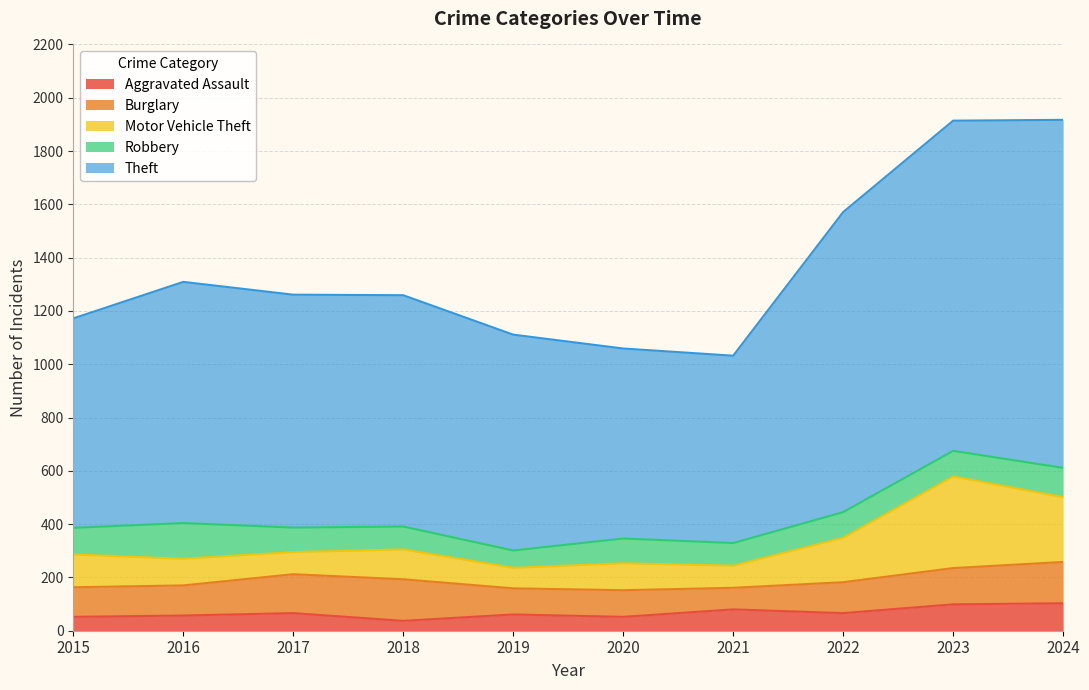

At which label is Burglary closest to 118?

2022